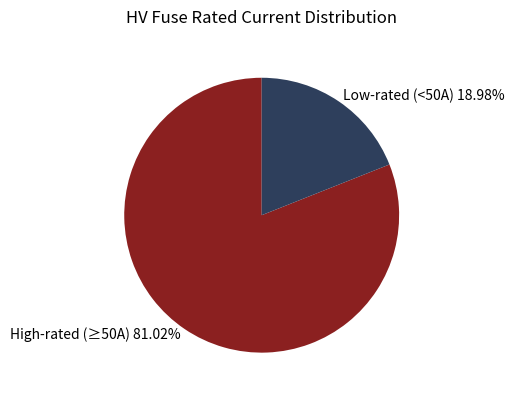

Rank the categories by value from highest to lowest.

High-rated (≥50A) 81.02%, Low-rated (<50A) 18.98%